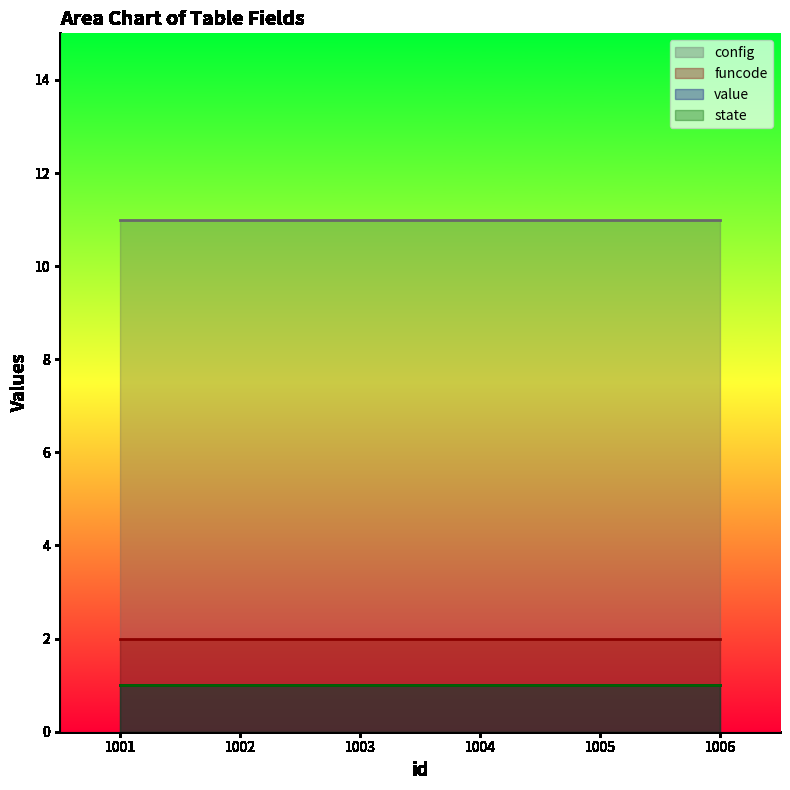

What is the average value of the config series?

11